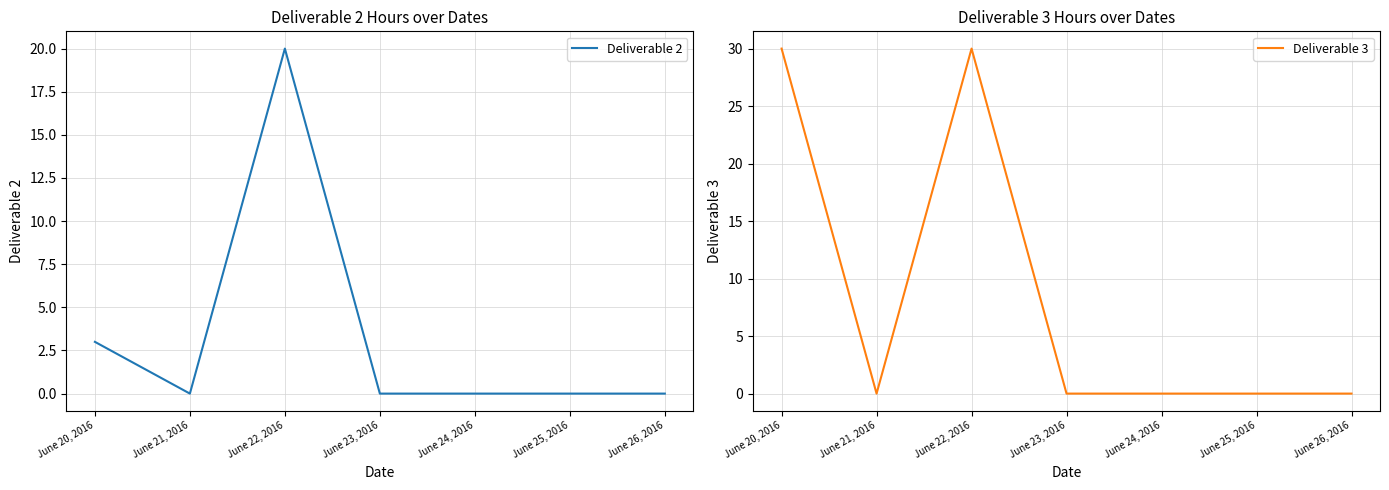

In Deliverable 3, how many points are higher than both neighbors (excluding endpoints)?

1